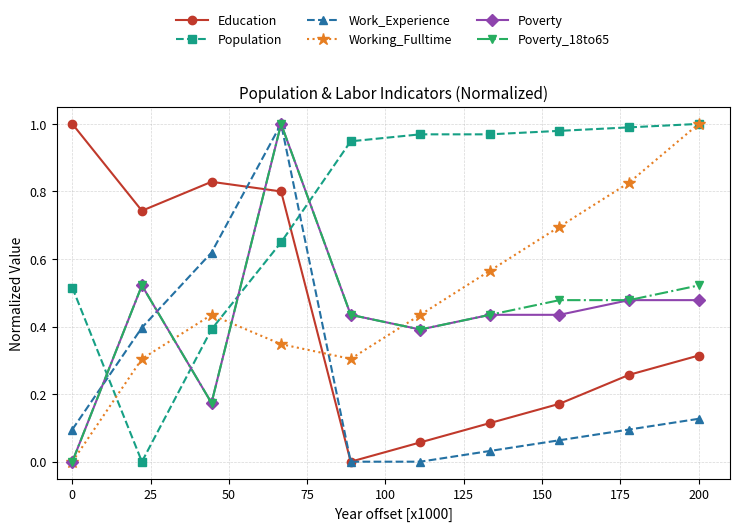

Which series has the largest total across all categories?

Population